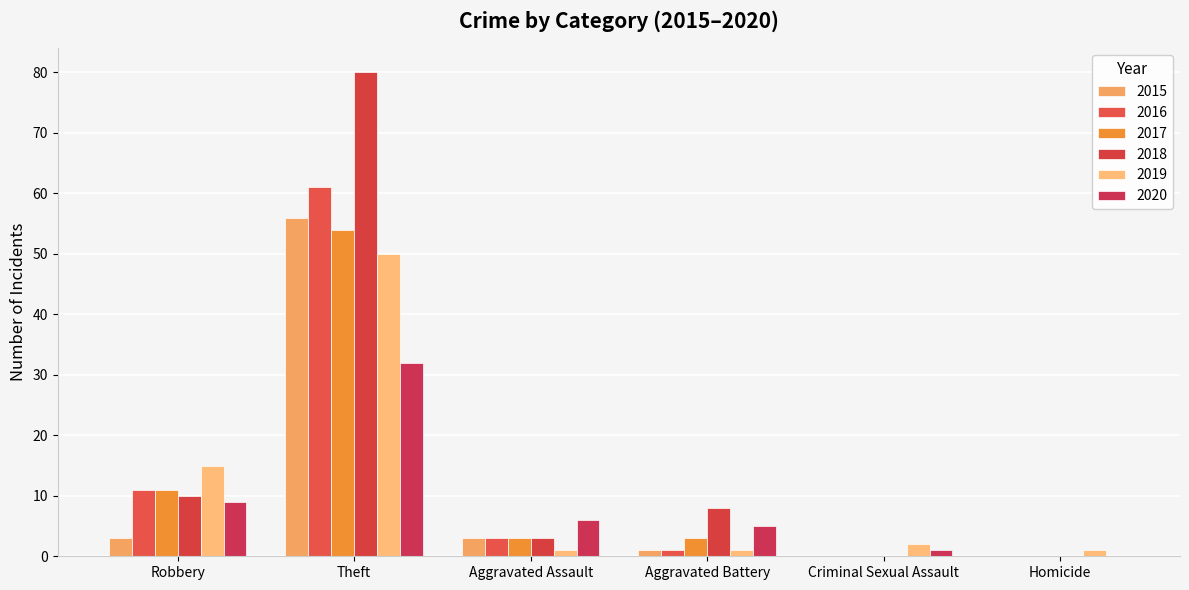

Read the 2016 value at Theft, to the nearest 10.

60